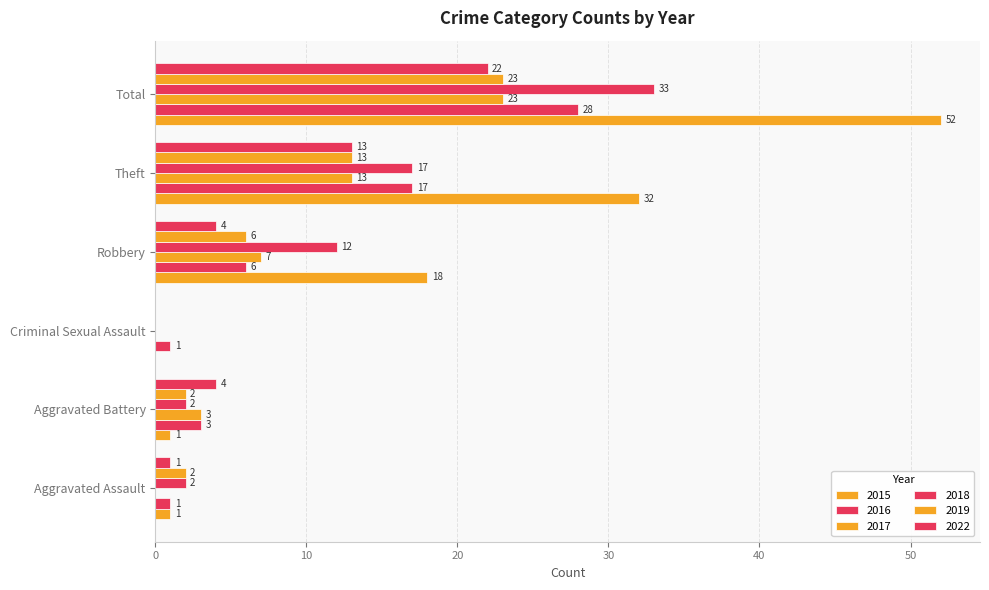

List the labels in order of 2017 value, smallest first.

Aggravated Assault, Criminal Sexual Assault, Aggravated Battery, Robbery, Theft, Total